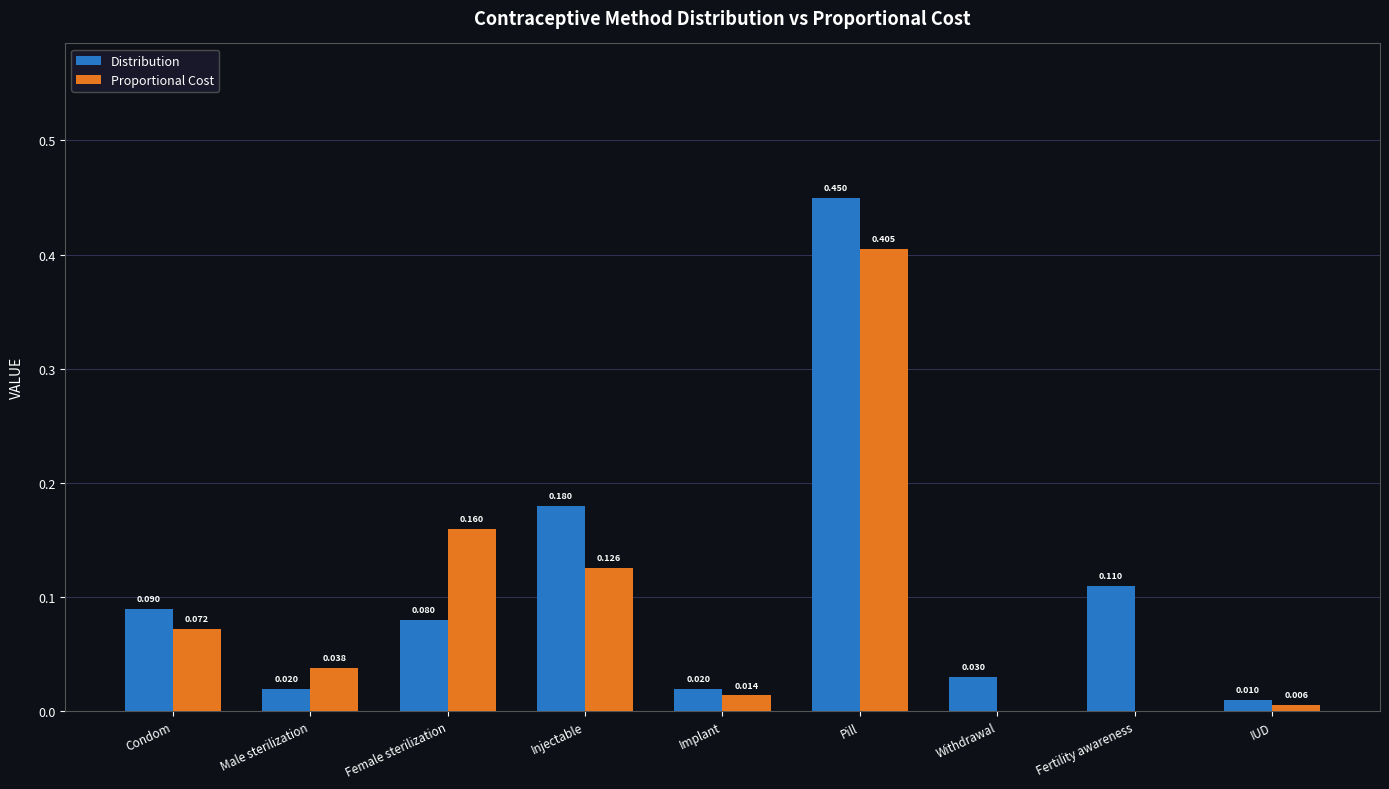

Between Condom and Fertility awareness, which series saw the biggest shift?

Proportional Cost